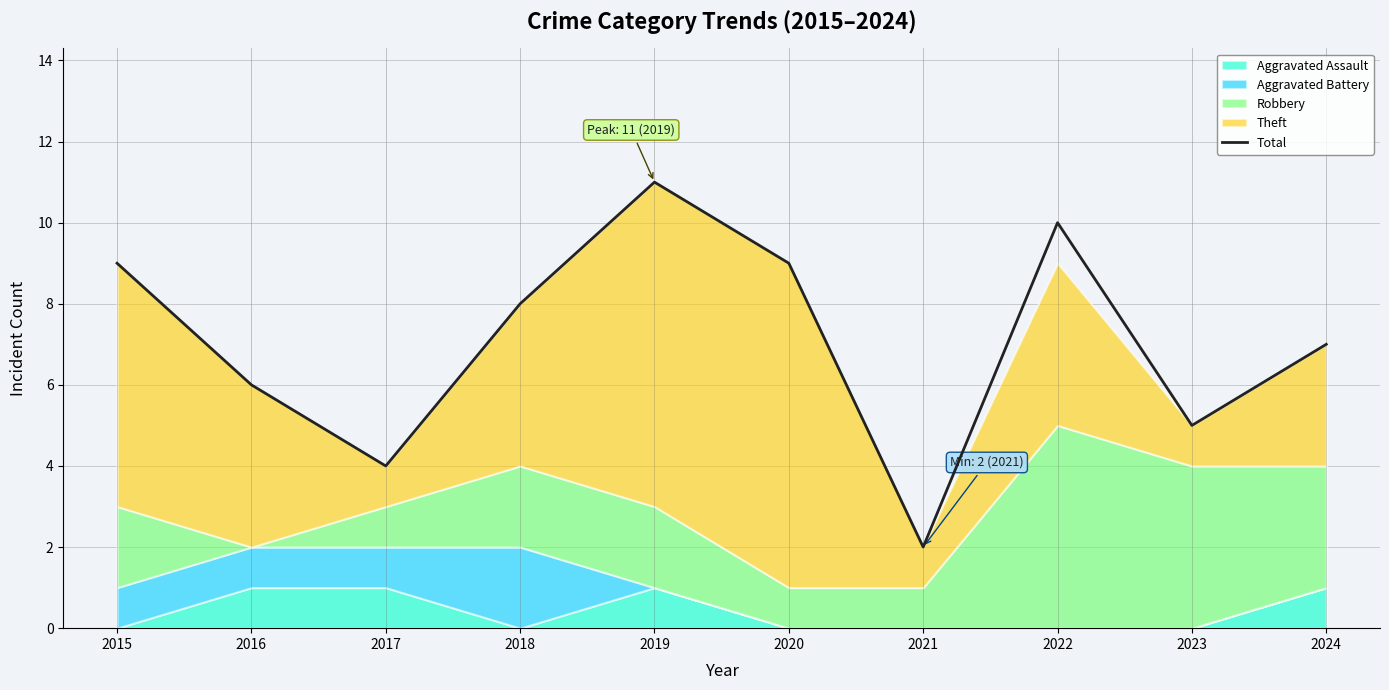

What is the ratio of the value at 2019 to the value at 2024?

1.6